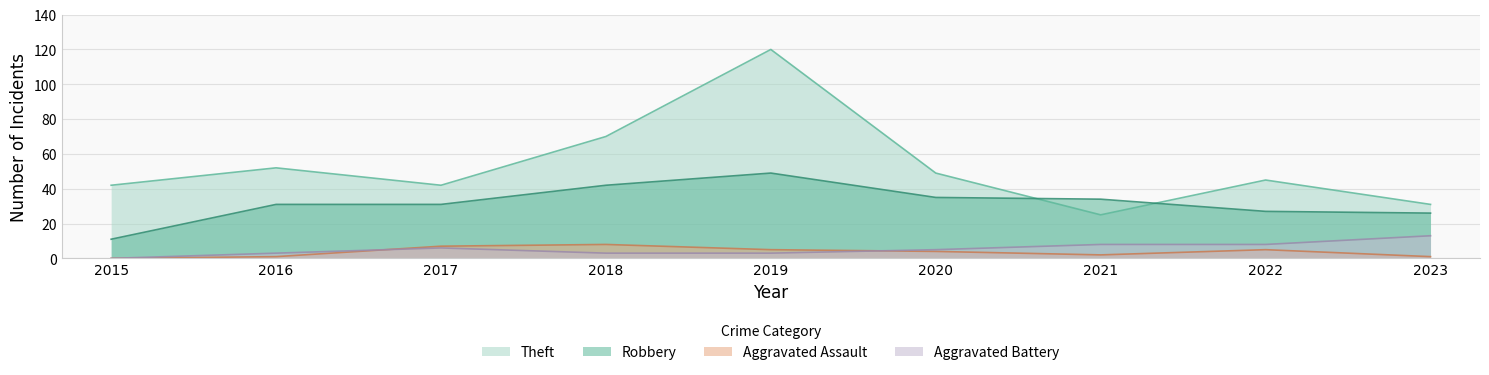

What is the difference between the Theft values at 2016 and 2019?

68